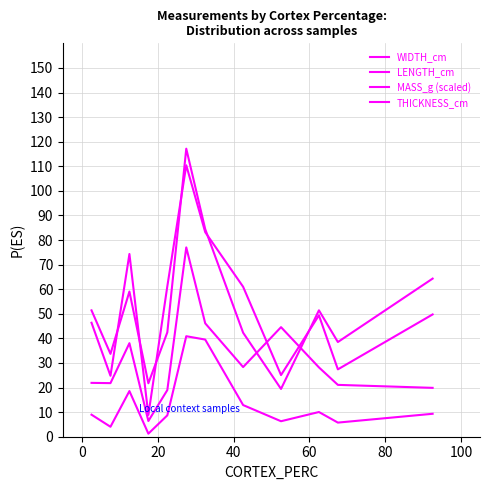

What is the value of the LENGTH_cm point at the 10th from the left?

51.4